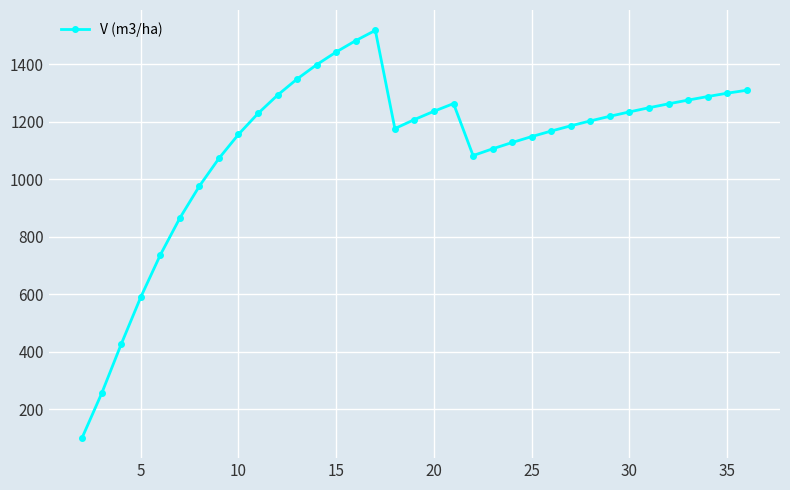

What is the minimum value shown in the chart?

100.6